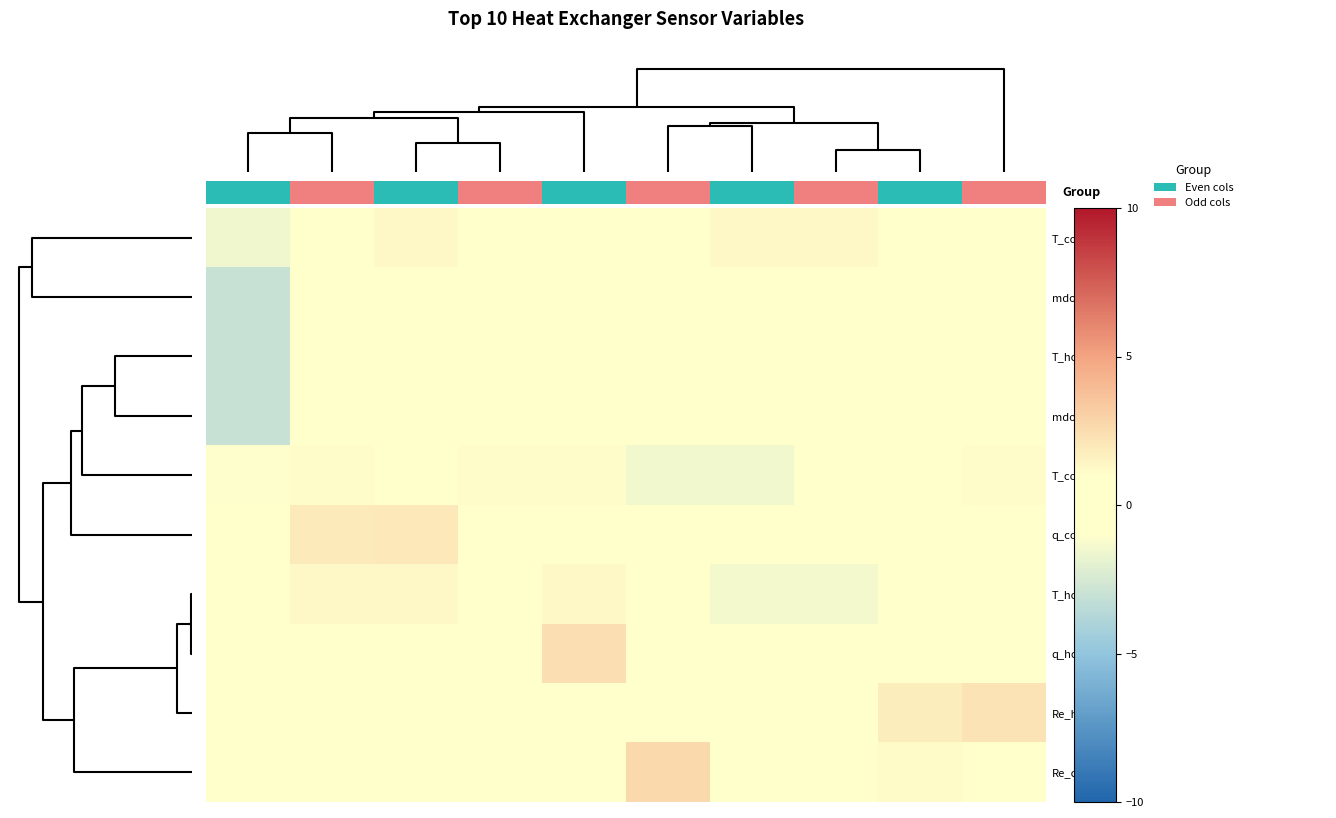

How many distinct data groups are displayed?

10